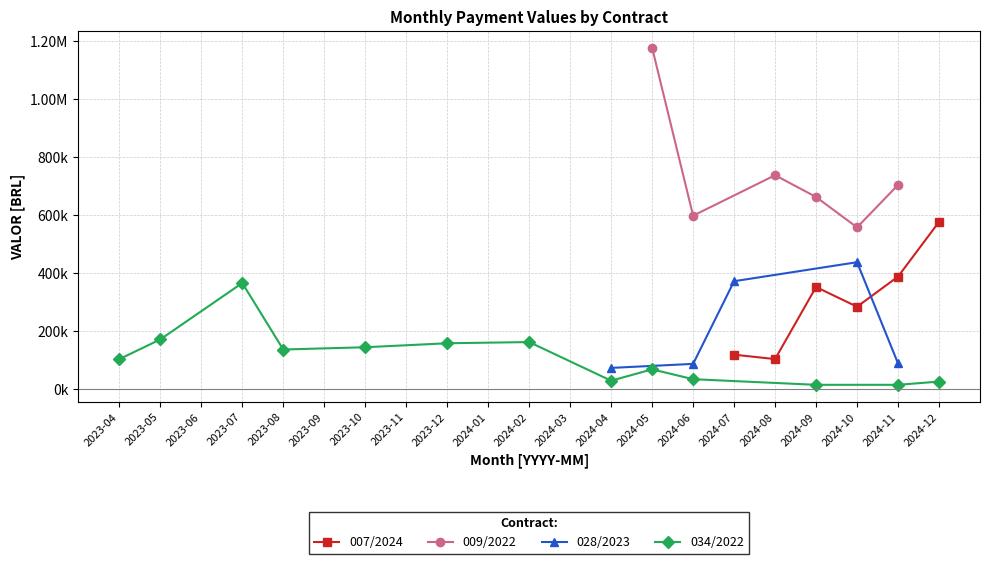

Which series has the largest total across all categories?

009/2022